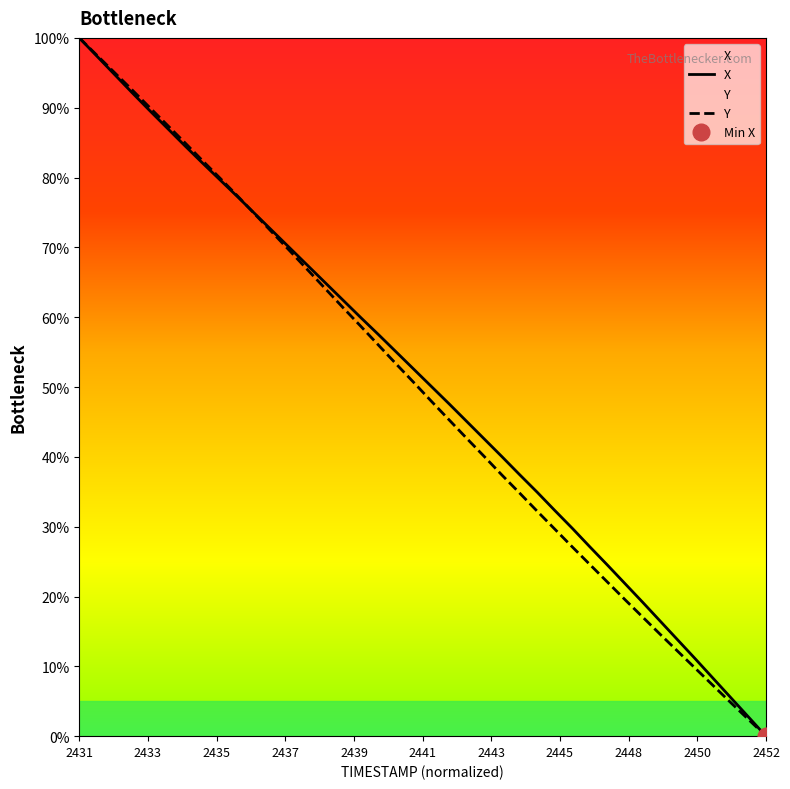

Rank the series by their average value, from lowest to highest.

Y, X